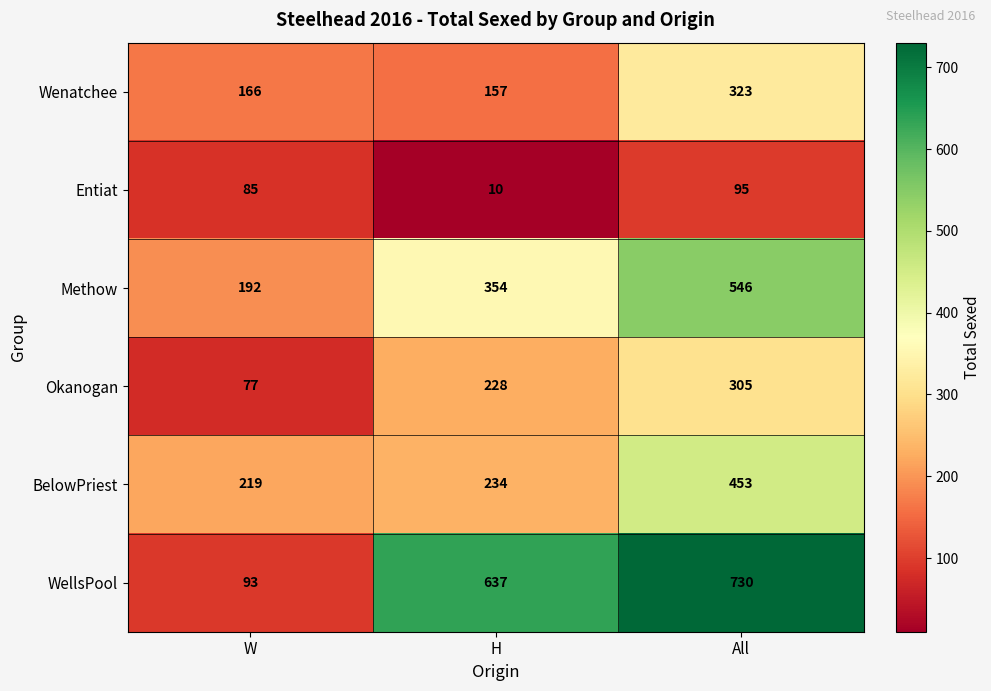

Which category has the lowest value in the Entiat series?

H